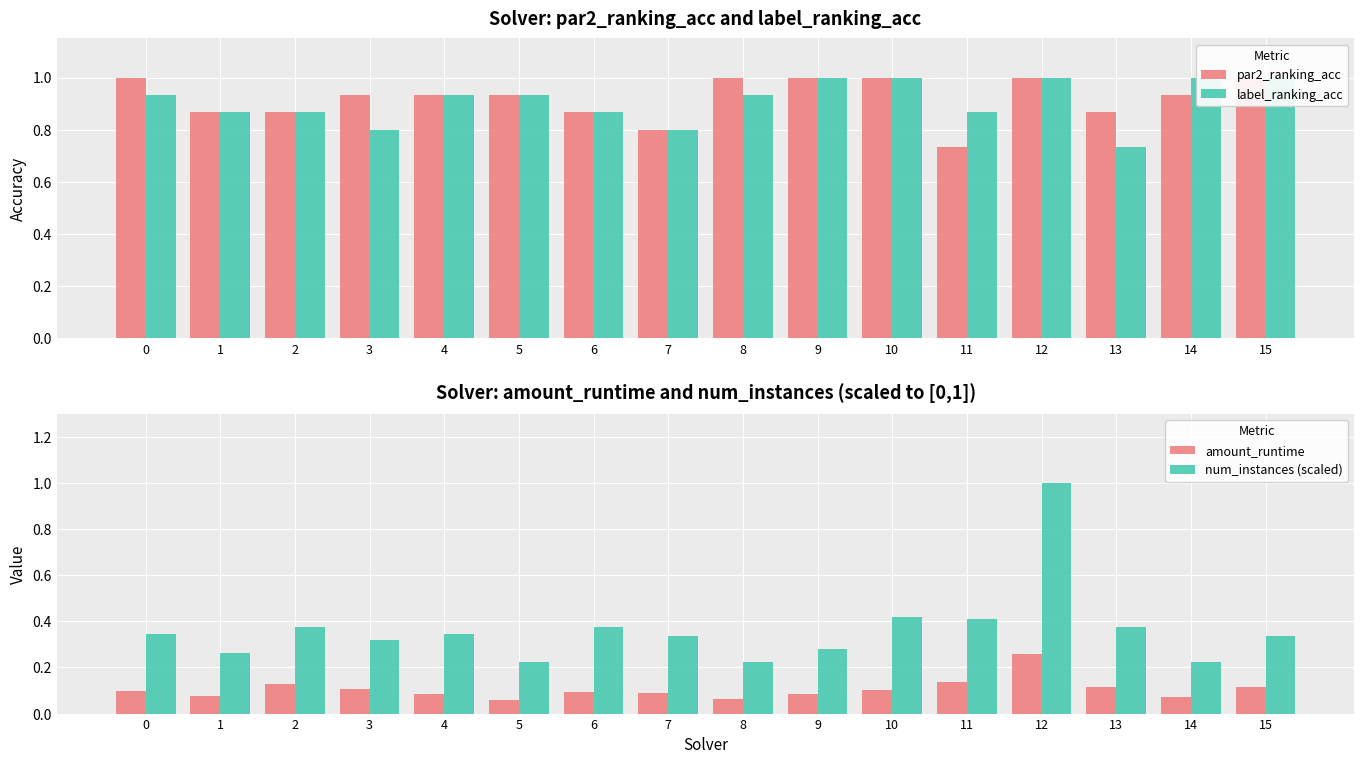

How many groups of bars are there?

16